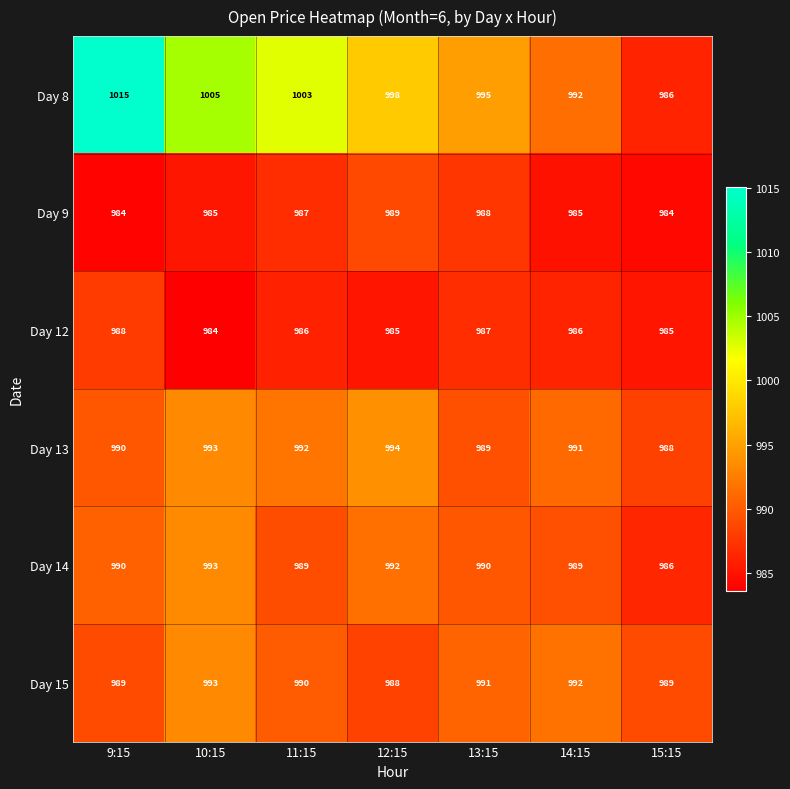

What is the difference between the highest and lowest values at 14:15?

7